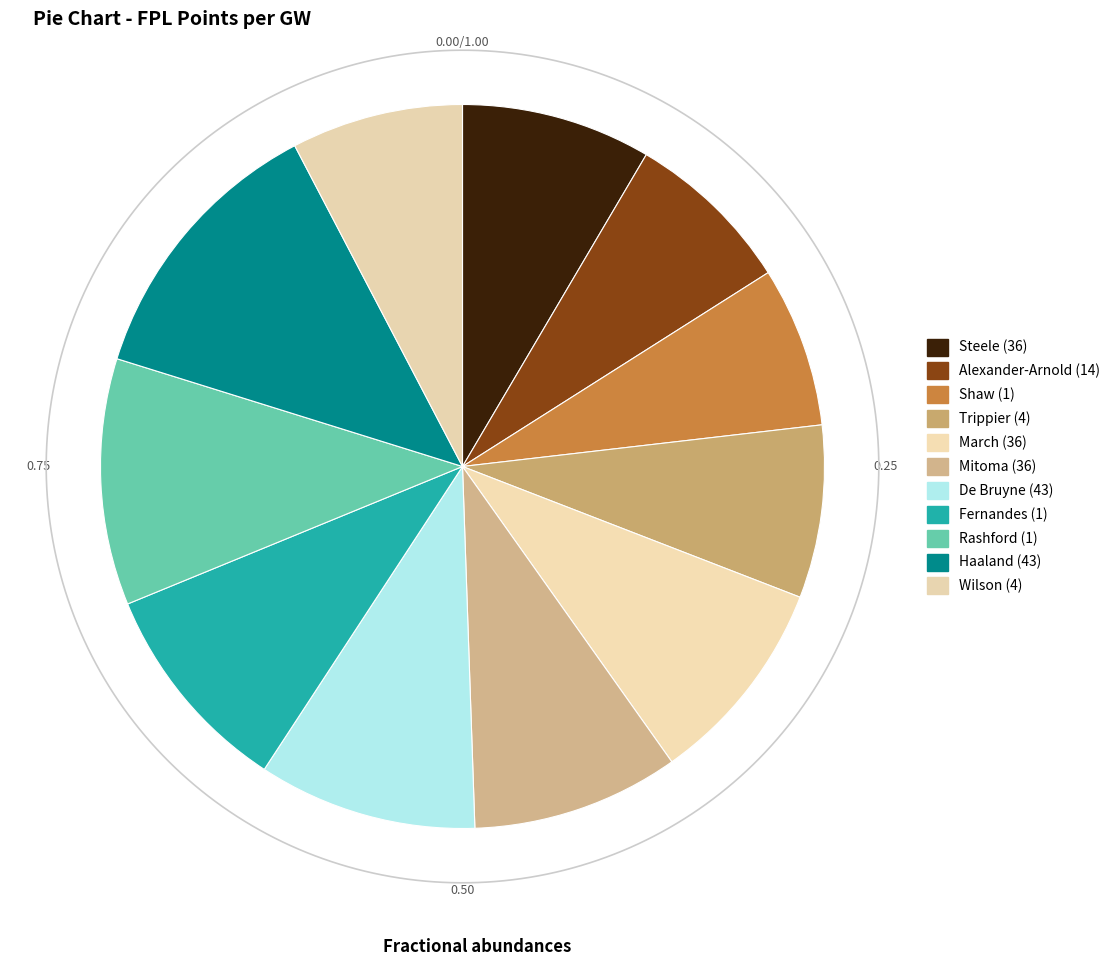

Does any single category account for the majority?

No